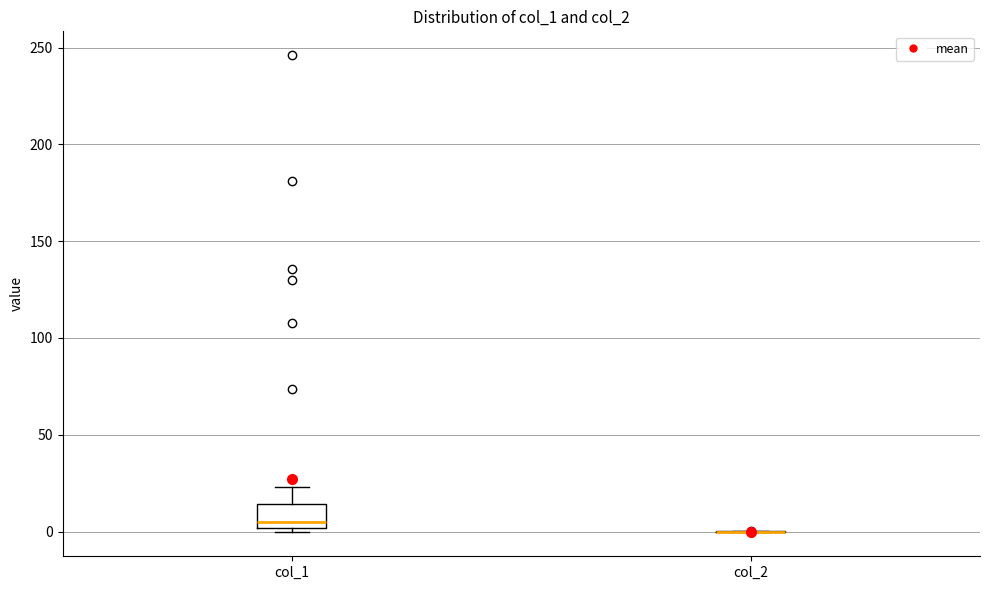

Where does the upper whisker of the box for col_1 end on the y-axis? The values are not printed on the chart, so give them approximately, as read against the axis.

25